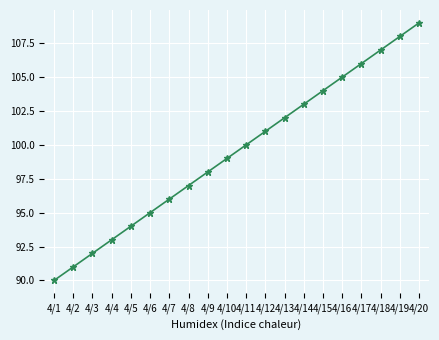

What is the ratio of the value at 4/10 to the value at 4/17?

0.9